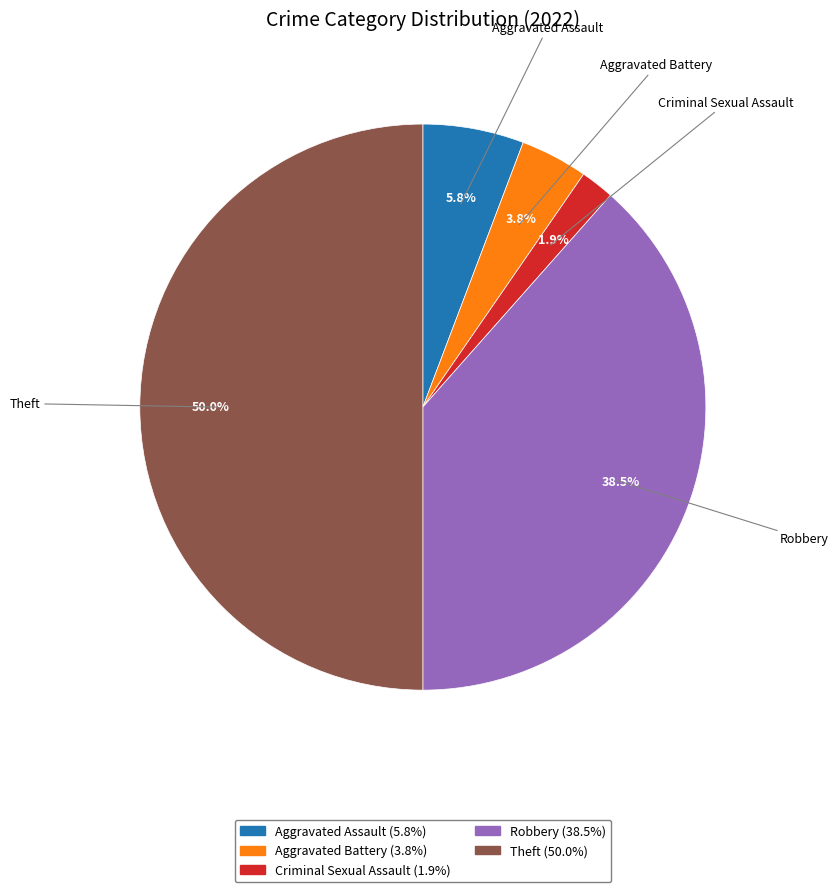

Is it true that Robbery is 32% of the pie?

False